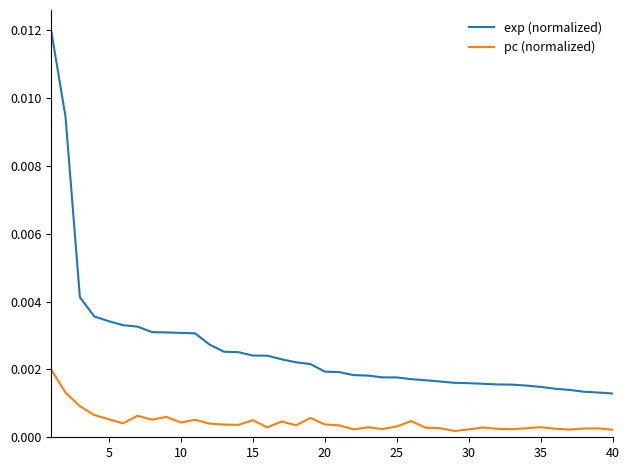

True or false: pc (normalized) and exp (normalized) intersect in this chart.

False